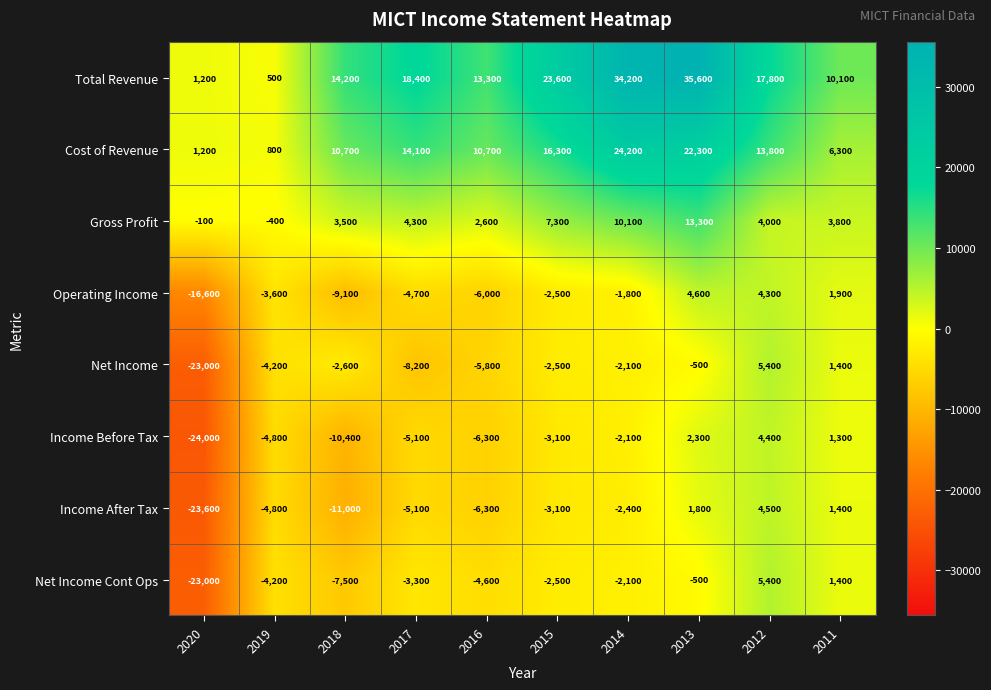

Where is Cost of Revenue nearest to the value 12500?

2012